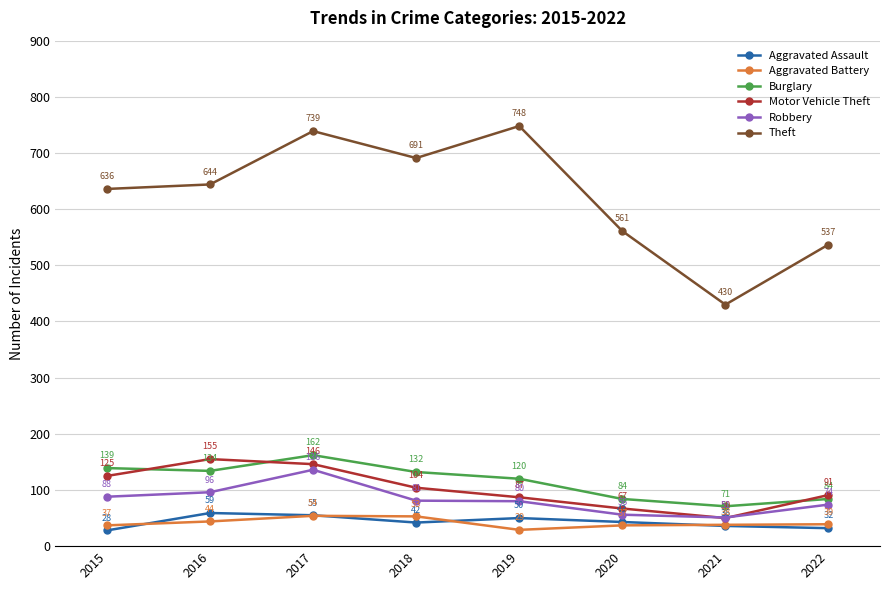

True or false: Aggravated Assault has more than 2 points higher than both neighbors.

False